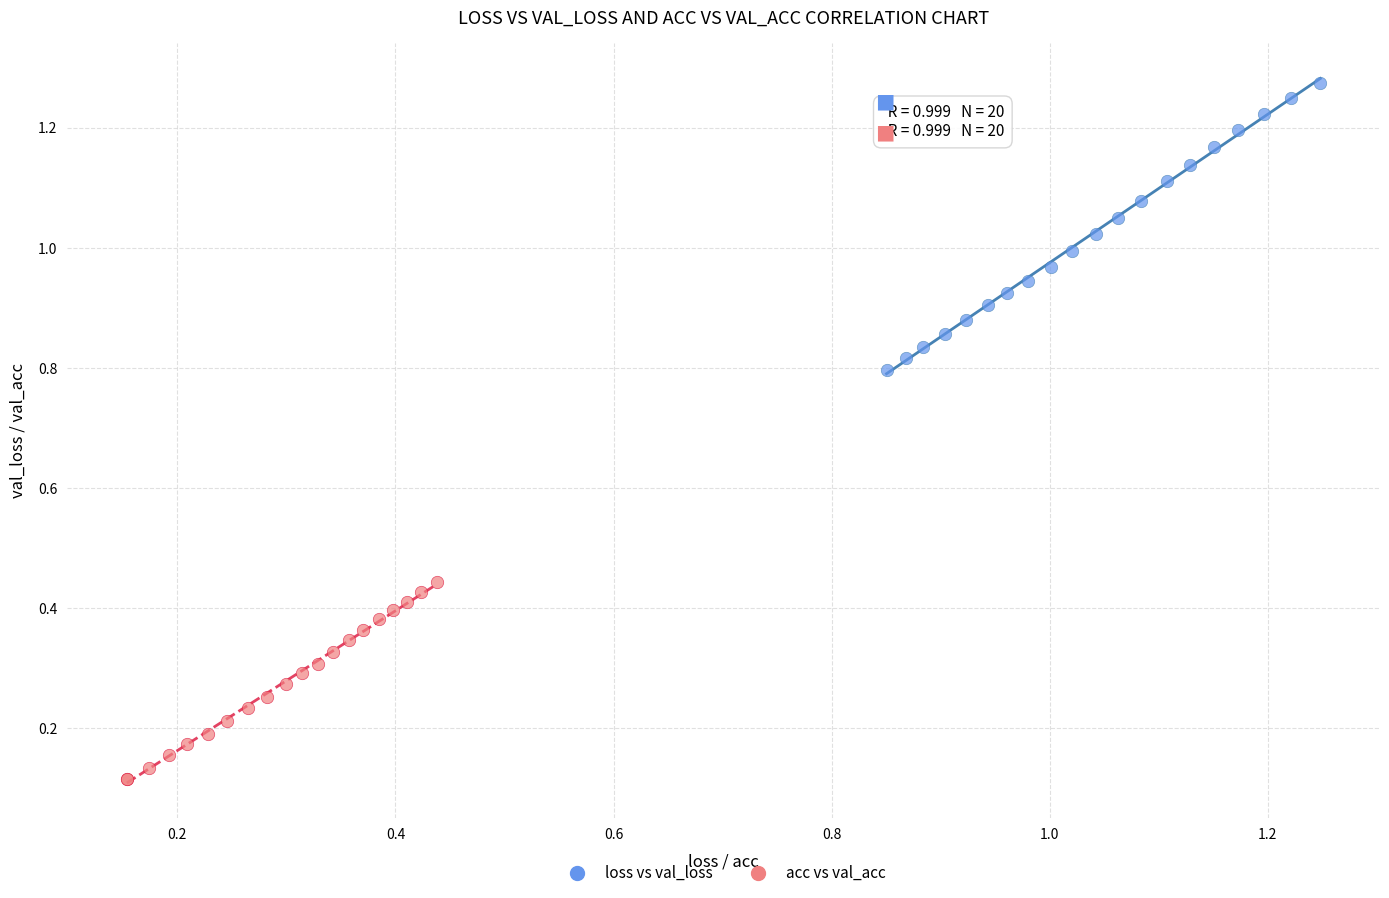

Which series contains the highest Y value?

loss vs val_loss